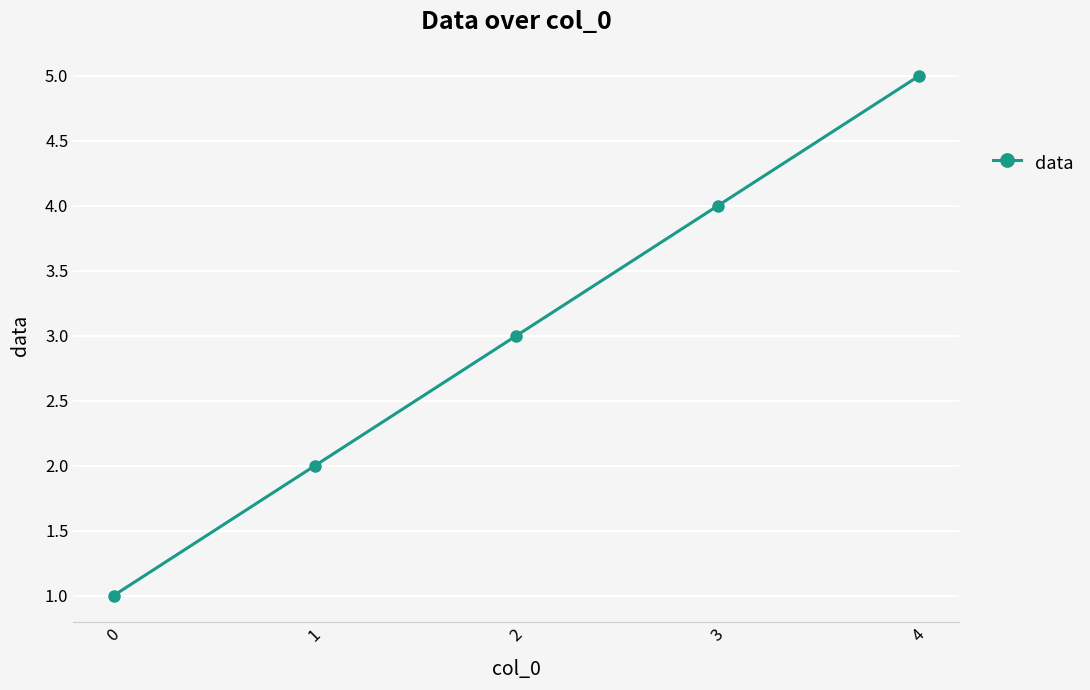

What is the difference between the values at 0 and 2?

2